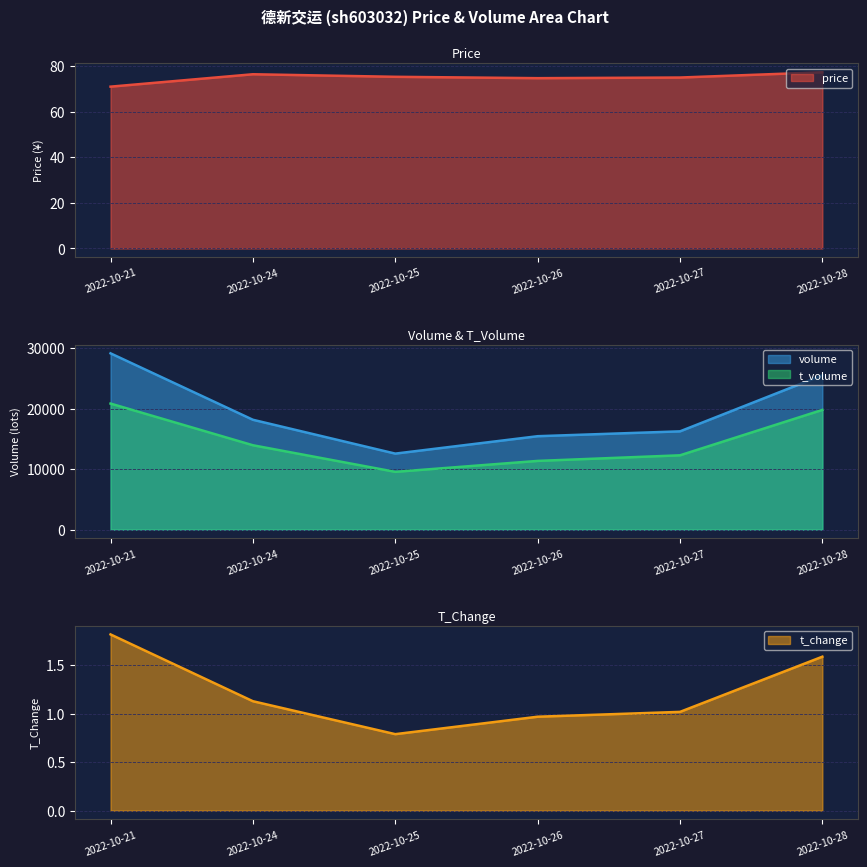

What is the sum of the price values at 2022-10-27 and 2022-10-21?

146.0